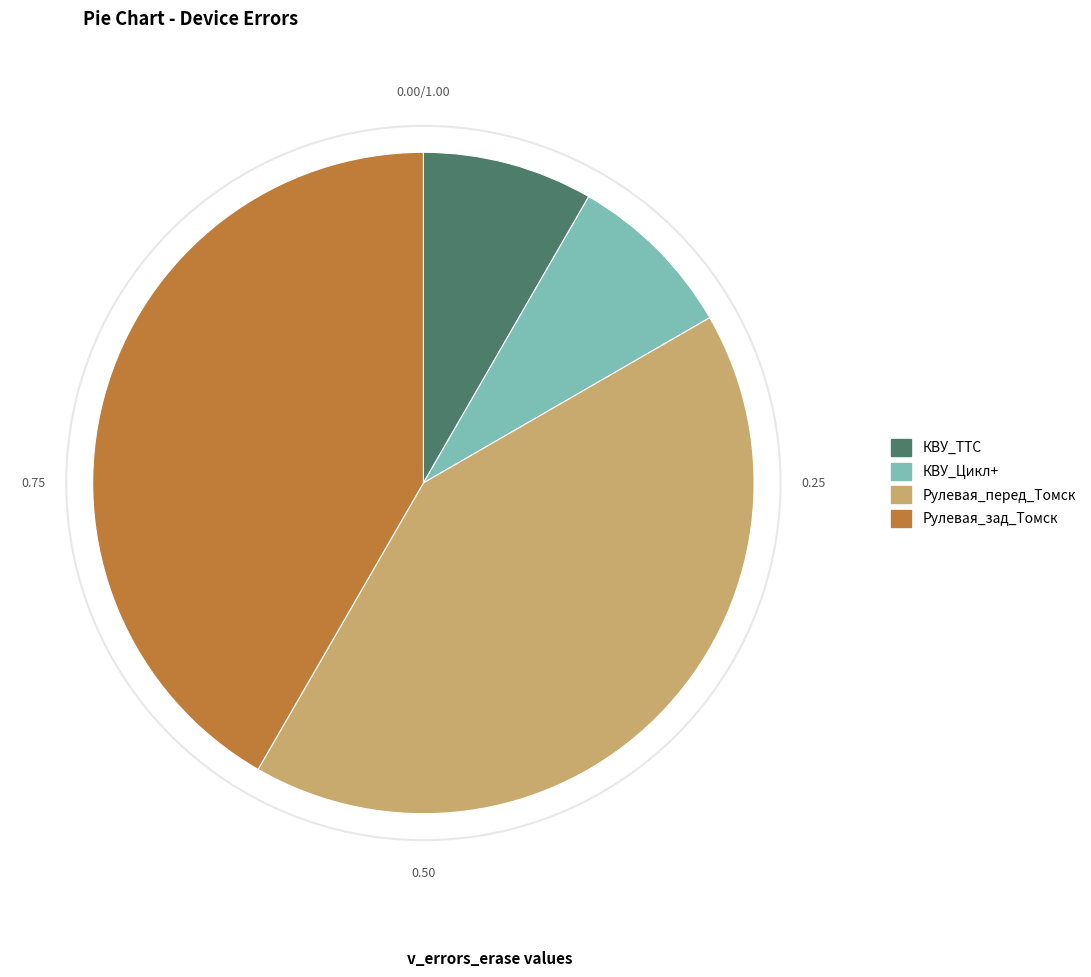

Is Рулевая_зад_Томск the majority of the pie?

No